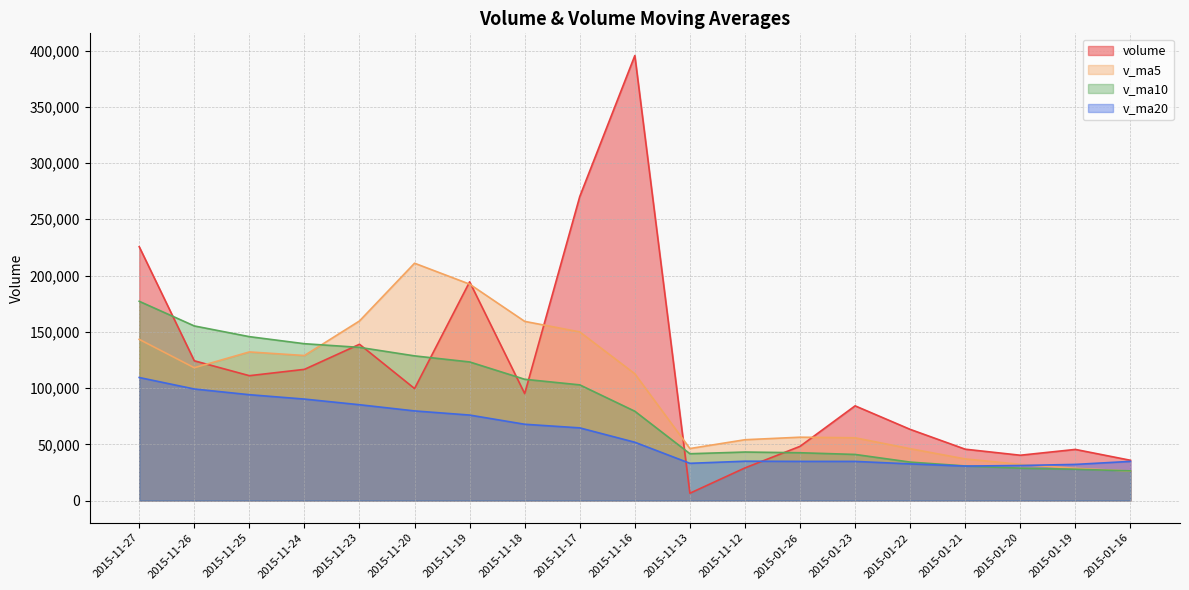

What is the difference between the maximum and minimum values in the volume series?

388966.5